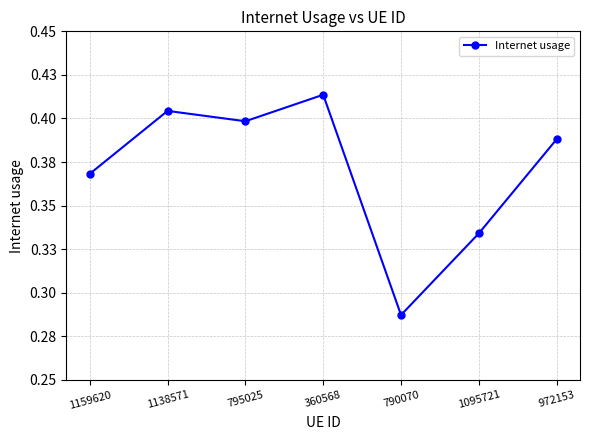

Where is the first local minimum?

795025